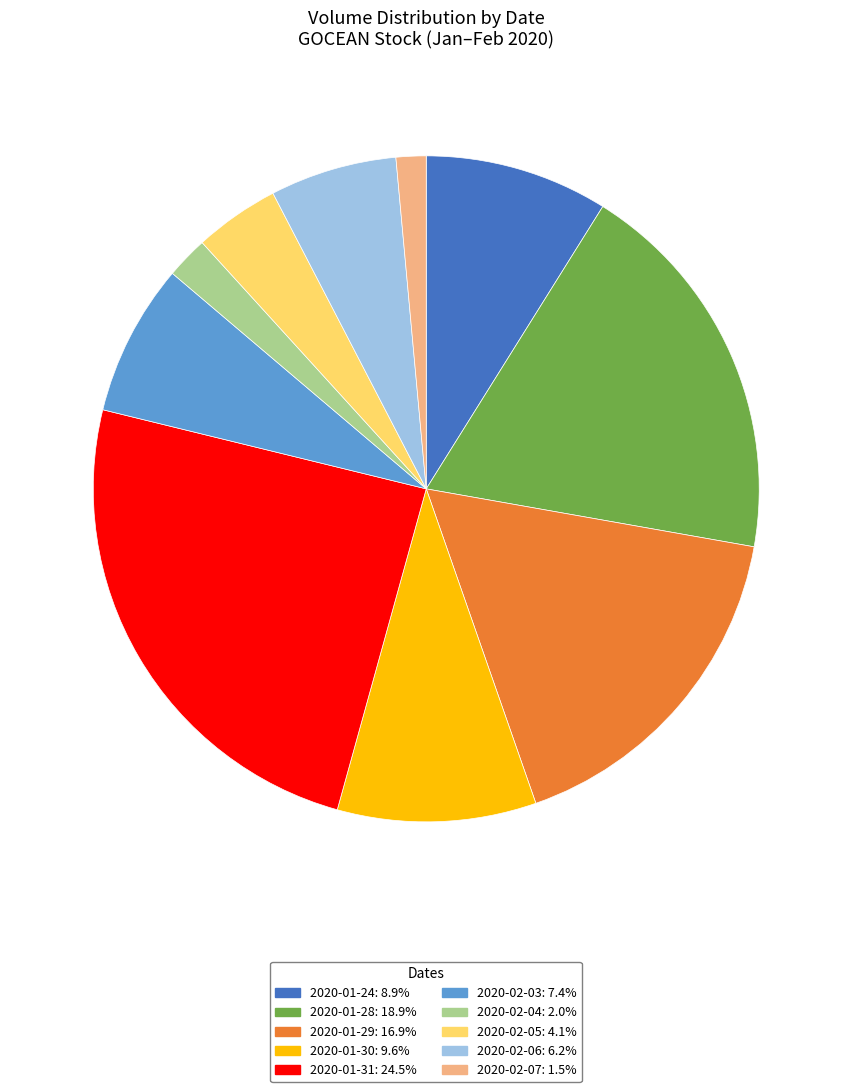

What is the ratio of the value at 2020-01-30 to the value at 2020-02-05?

2.3